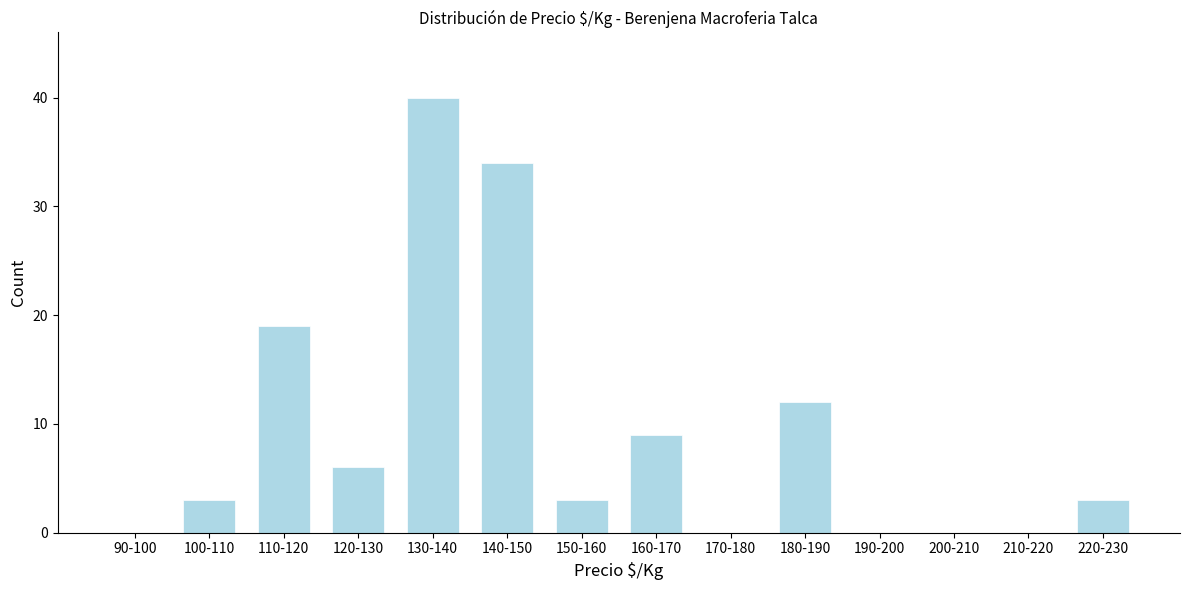

Reading right to left, what are all the values shown in this chart?

220-230=3	210-220=0	200-210=0	190-200=0	180-190=12	170-180=0	160-170=9	150-160=3	140-150=34	130-140=40	120-130=6	110-120=19	100-110=3	90-100=0